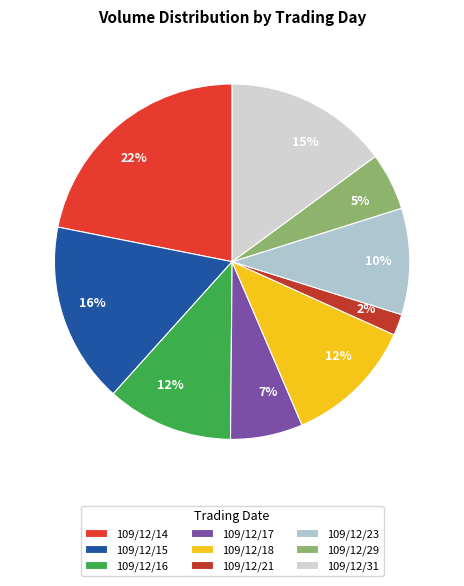

To the nearest percent, what is the difference between the largest and smallest slice percentages?

20%